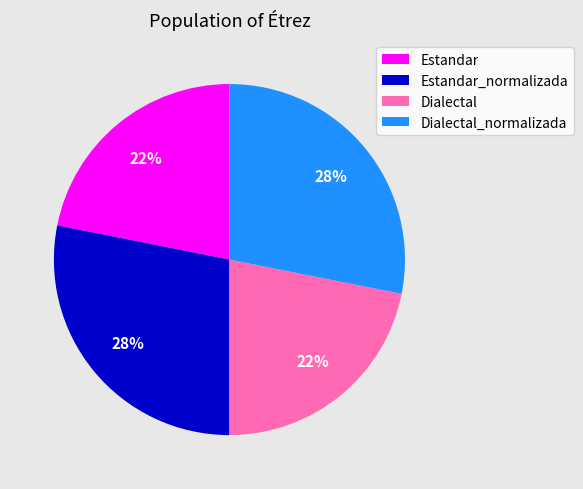

Is Dialectal_normalizada the majority of the pie?

No